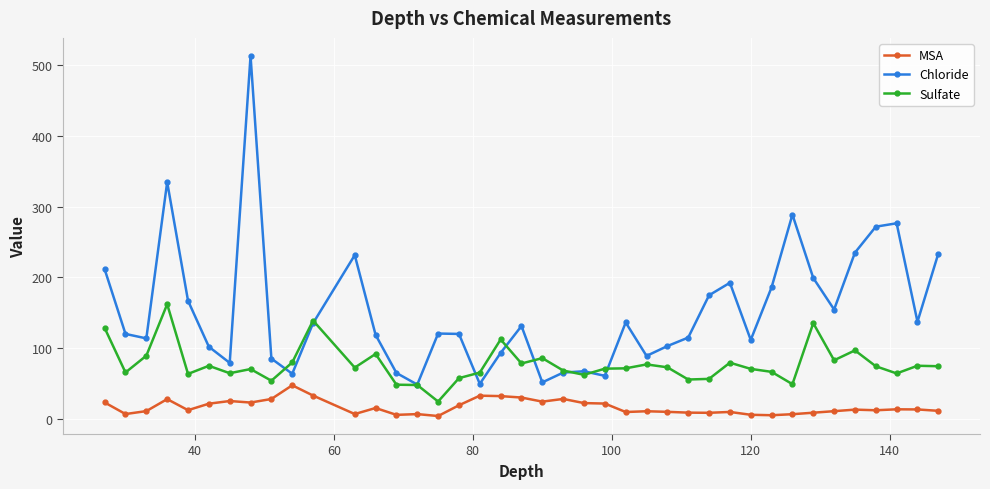

Which series has the largest total across all categories?

Chloride